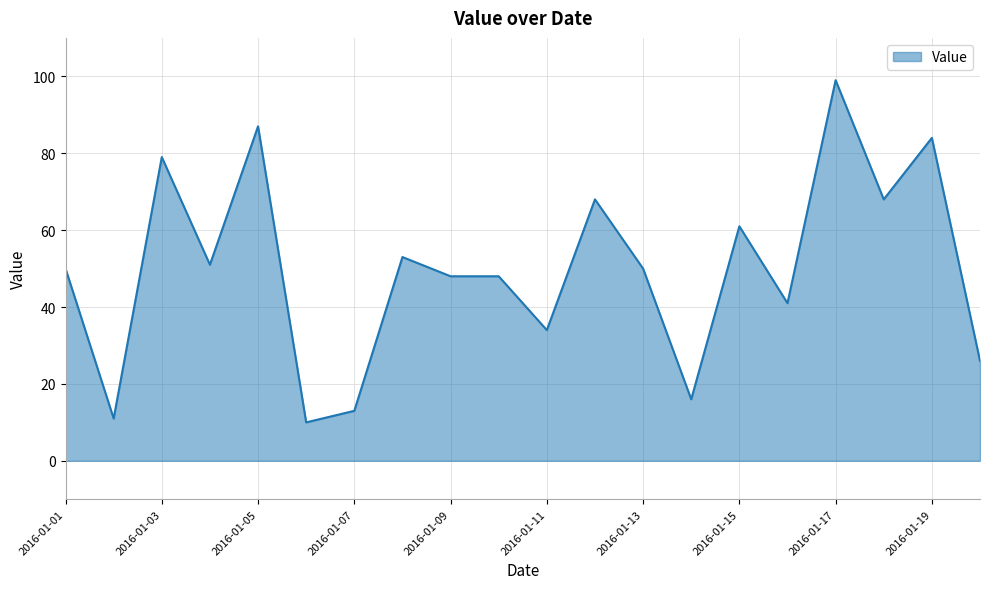

What is the difference between the maximum and minimum values?

89